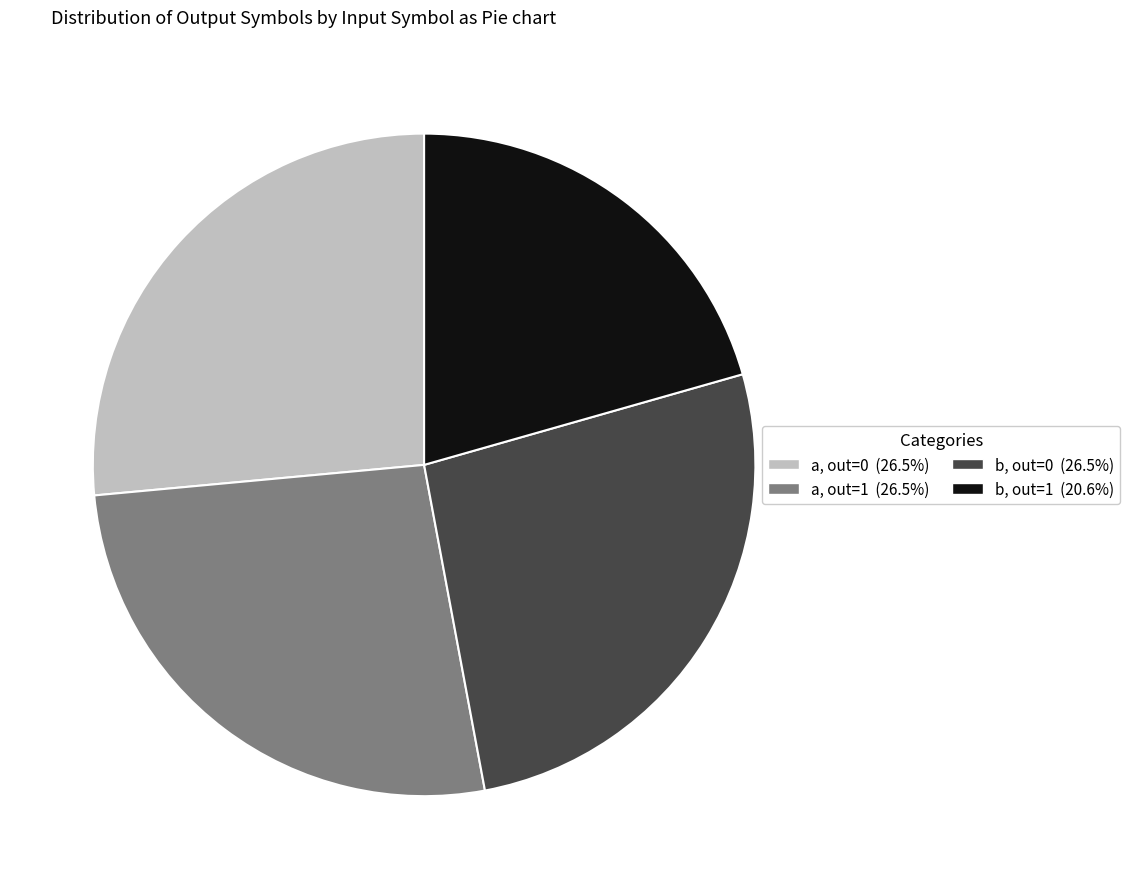

Does any single category account for the majority?

No